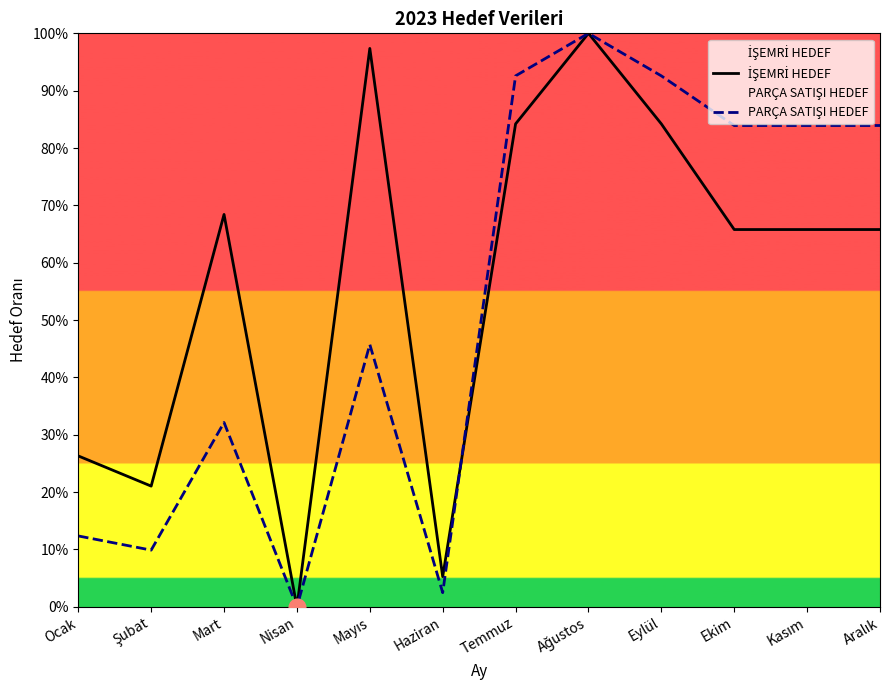

How many categories are shown in the chart?

12